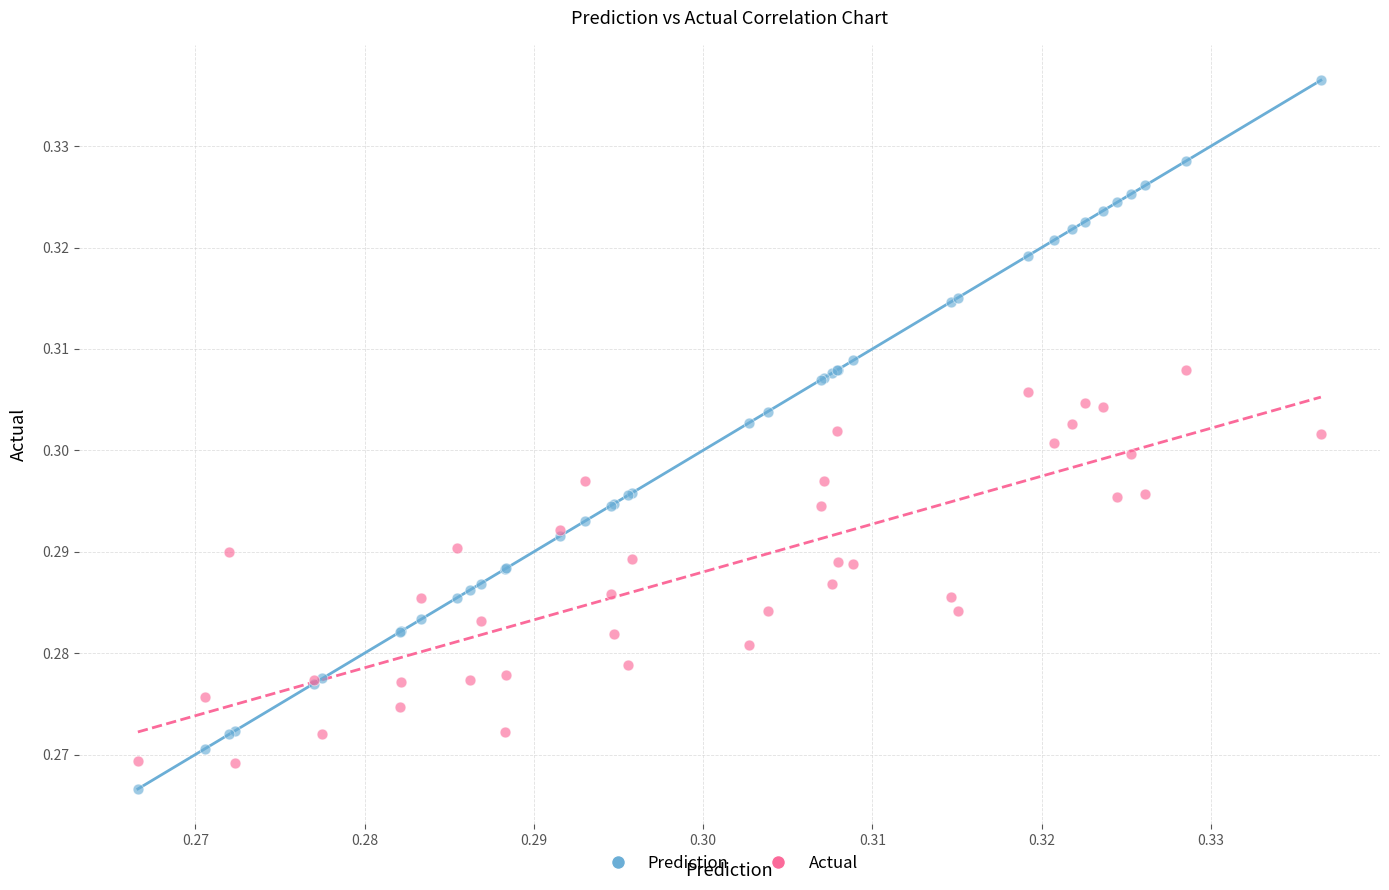

Which series contains the highest Y value?

Prediction